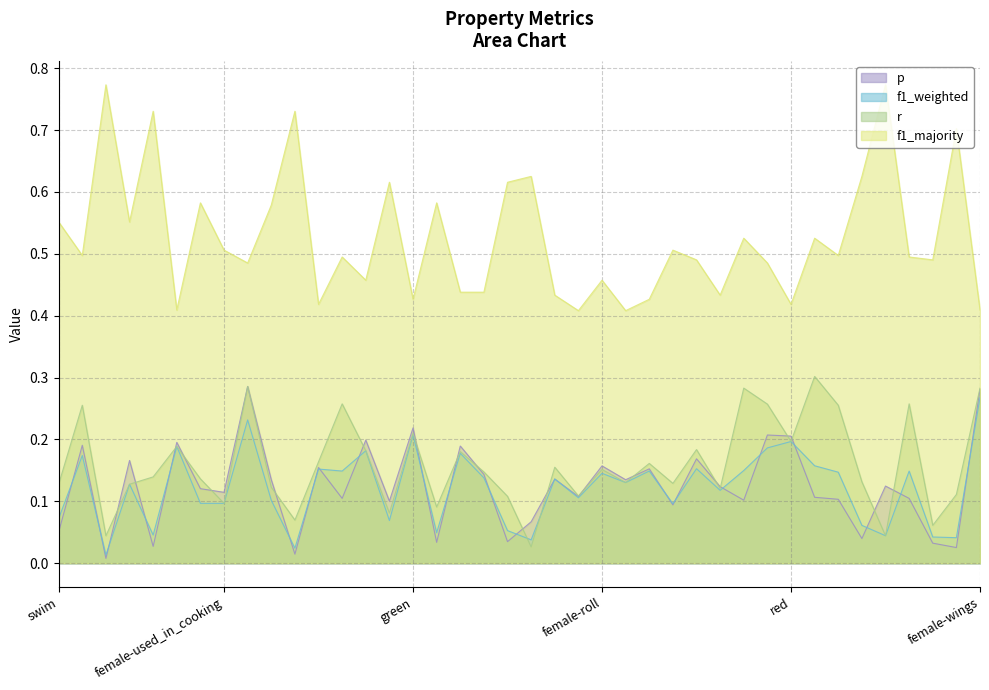

How many intersections are there between r and p?

20